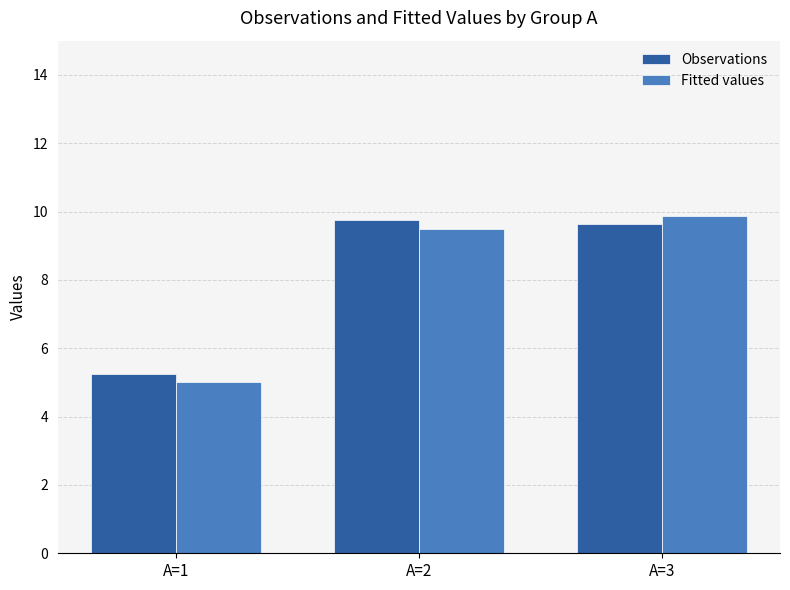

The value of Fitted values at A=2 is 15.6. True or false?

False